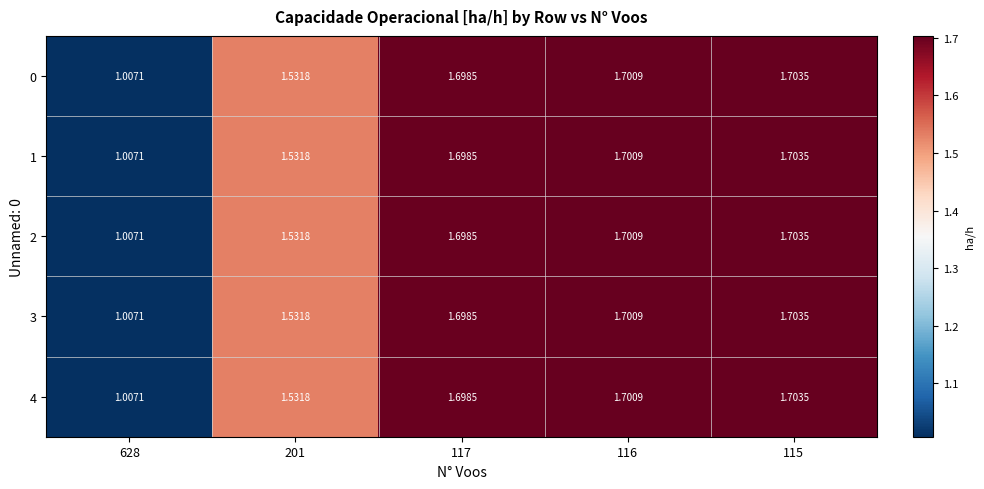

At how many categories does at least one series exceed 1?

5